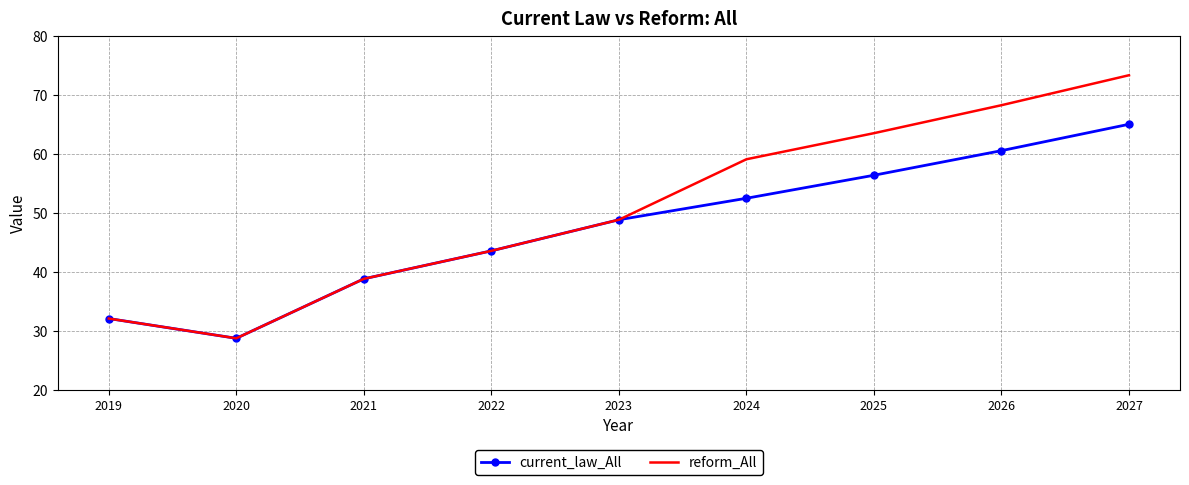

Which series has the largest range (max minus min)?

reform_All